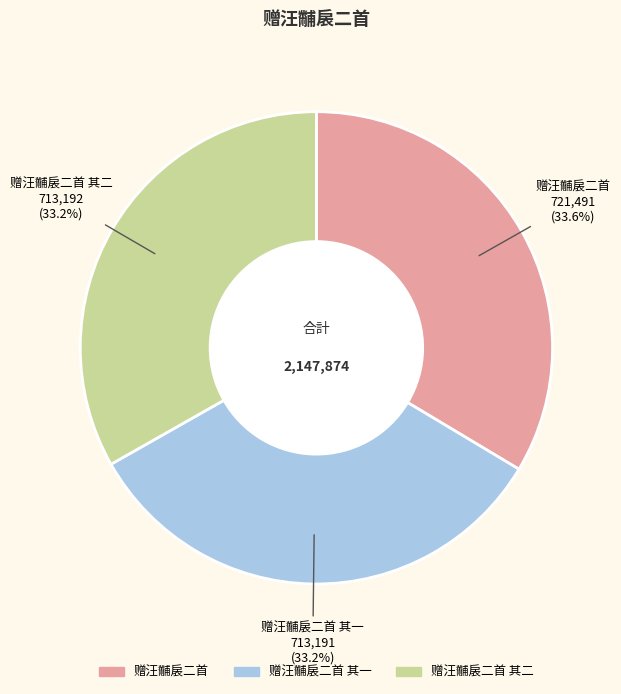

What percentage do 赠汪黼扆二首 其二 and 赠汪黼扆二首 together represent?

66.8%